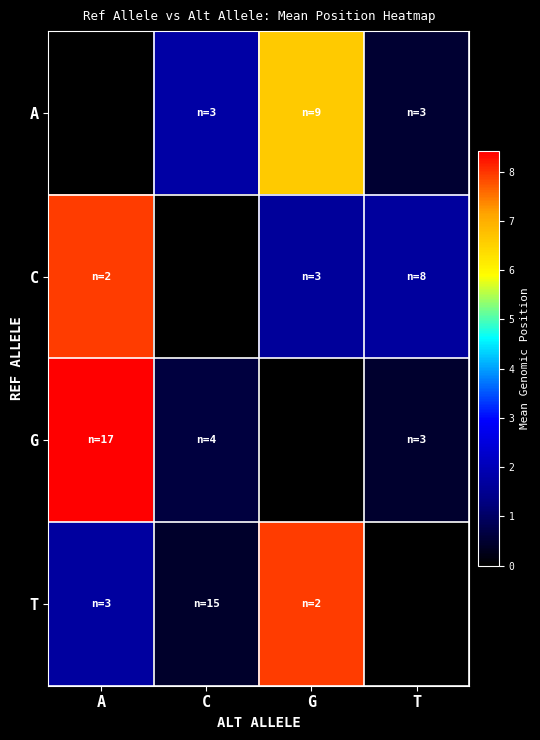

The value of C at A is 7929087.0. True or false?

True